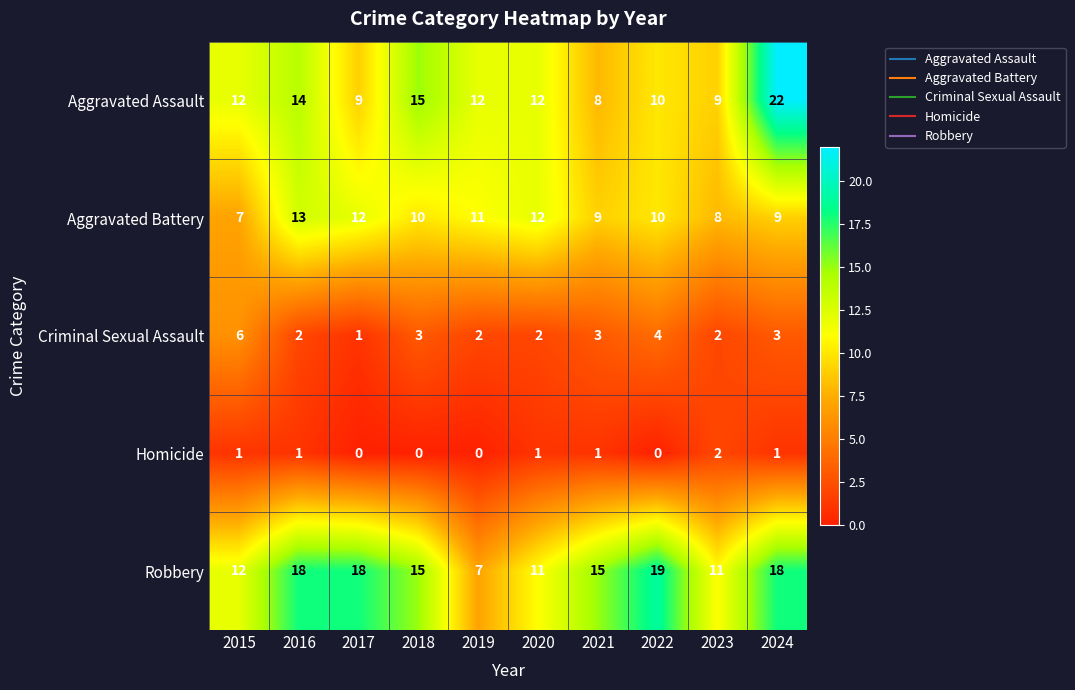

Rank the series at 2021 from lowest to highest value.

Homicide, Criminal Sexual Assault, Aggravated Assault, Aggravated Battery, Robbery